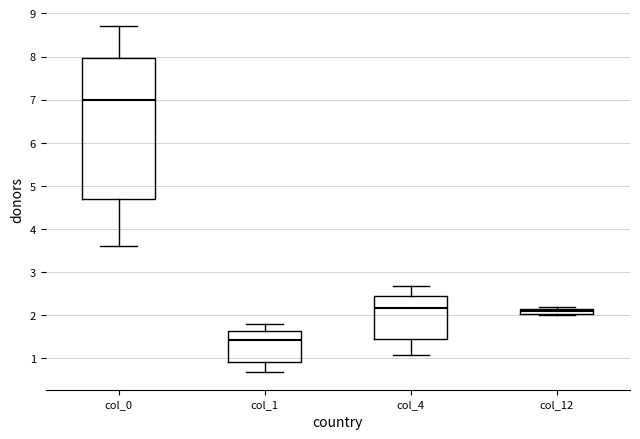

Which box's median line is the lowest?

col_1